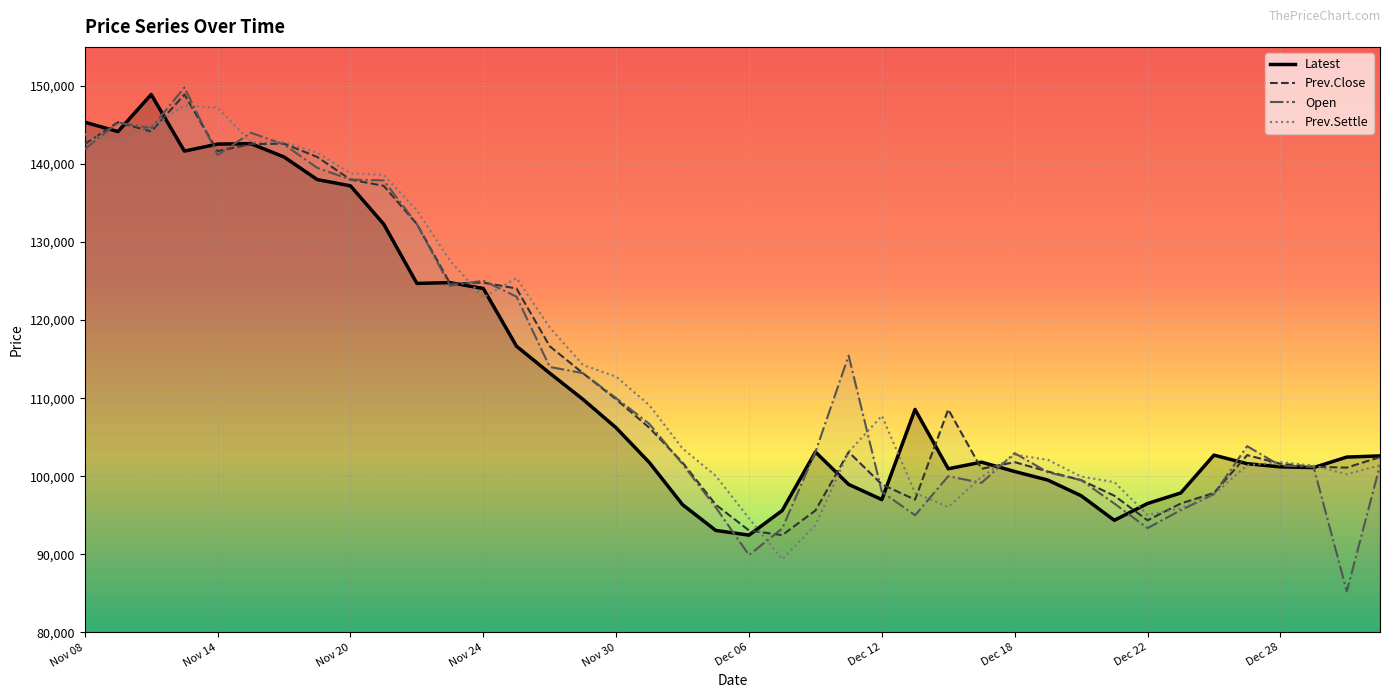

What is the label of the 21st point from the right?

Dec 05